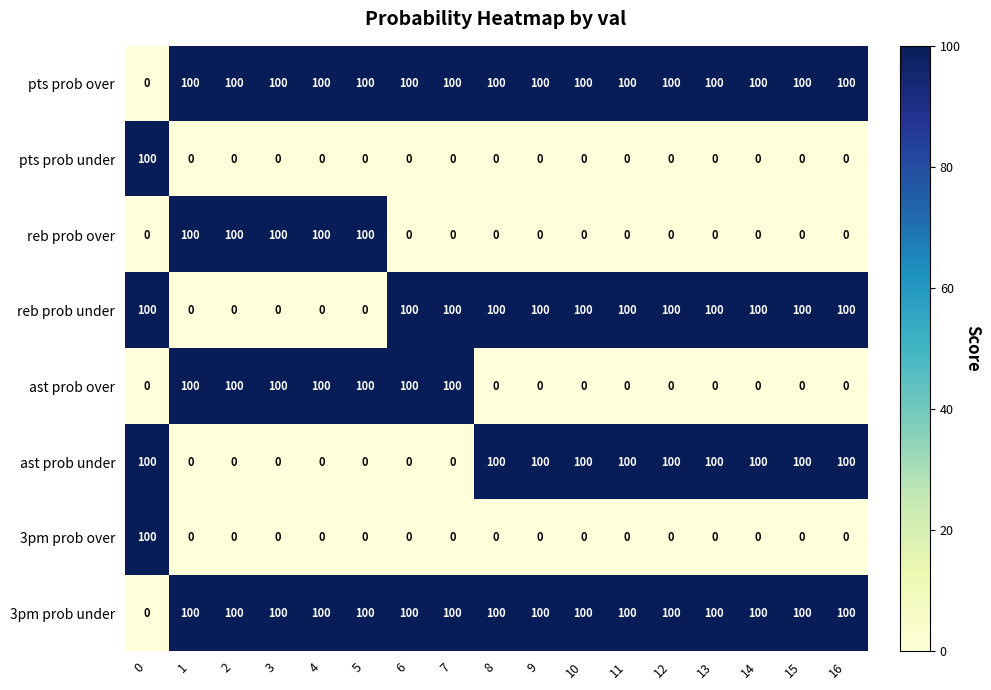

At how many categories does at least one series exceed 5?

17